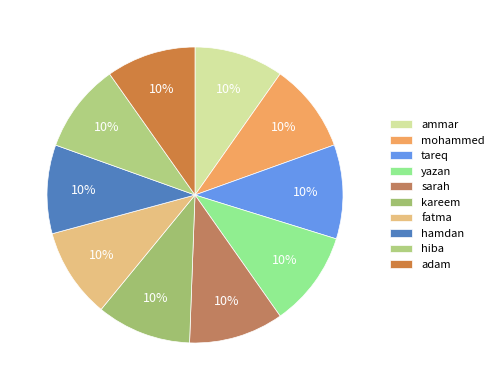

Does any single category account for the majority?

No